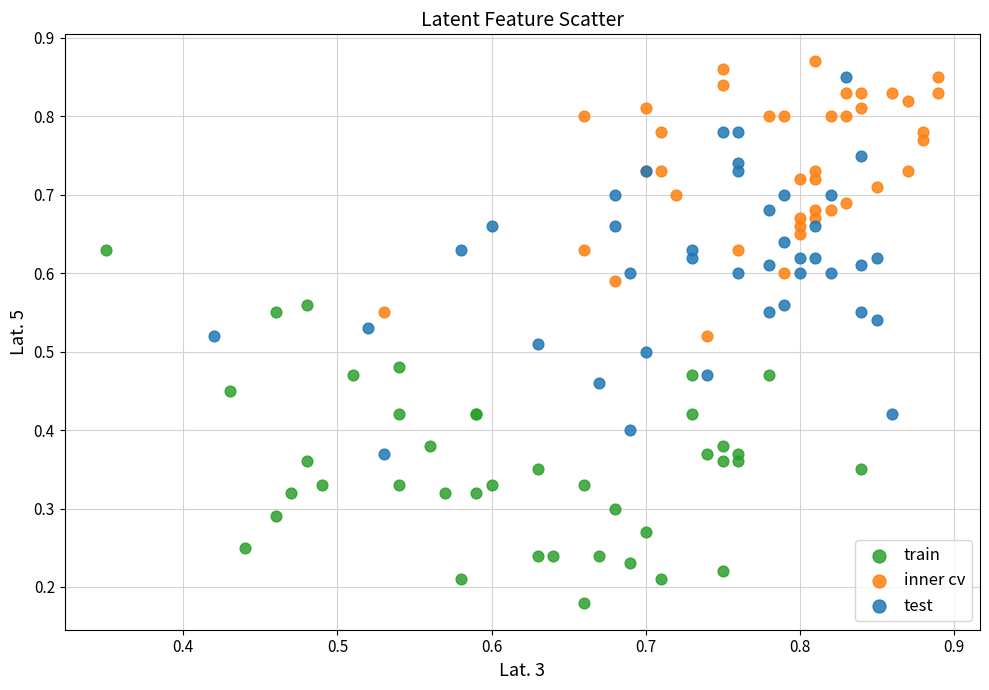

Which series contains the lowest Y value?

train